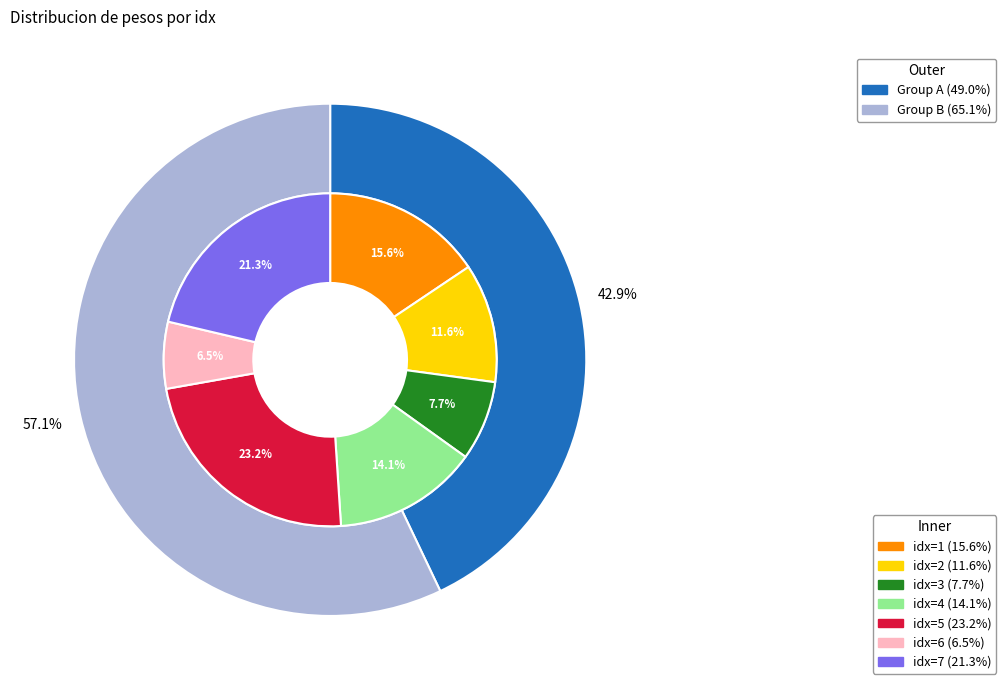

What portion of the pie excludes 1?

84.4%